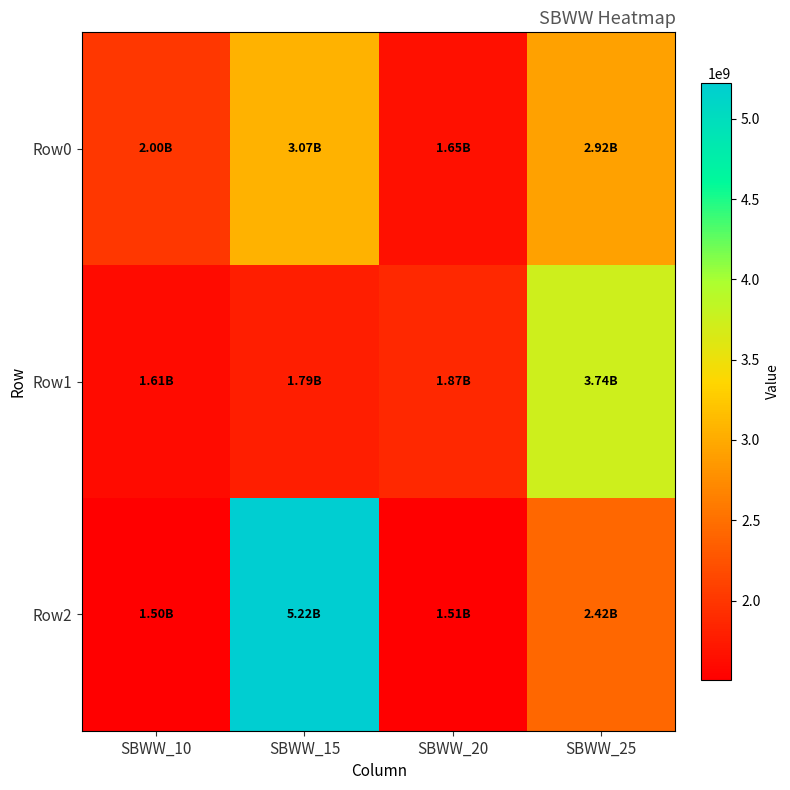

Which series has the largest total across all categories?

Row2